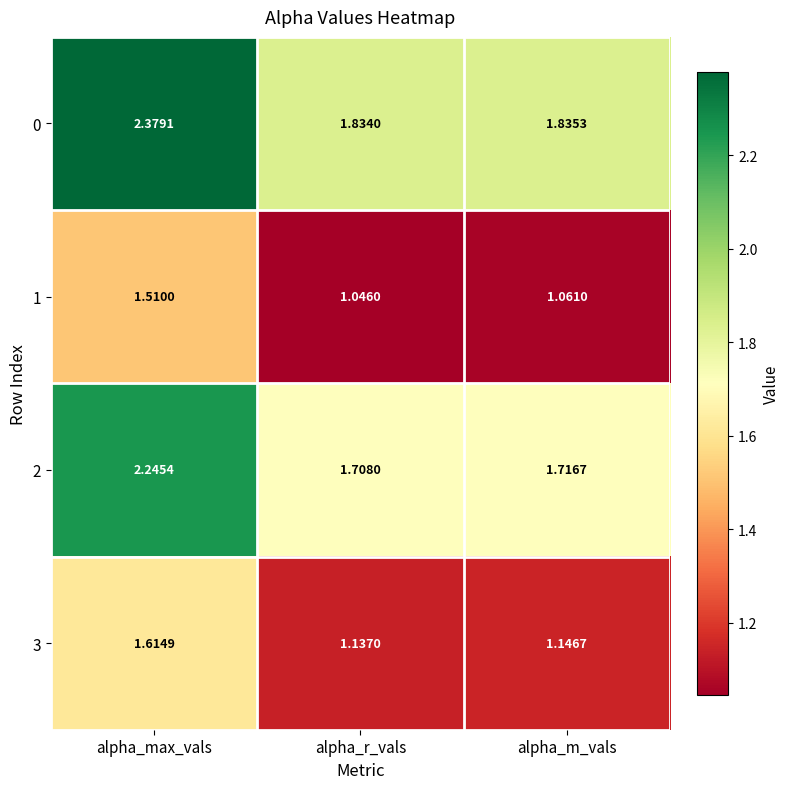

At which category is the sum across all series the highest?

alpha_max_vals